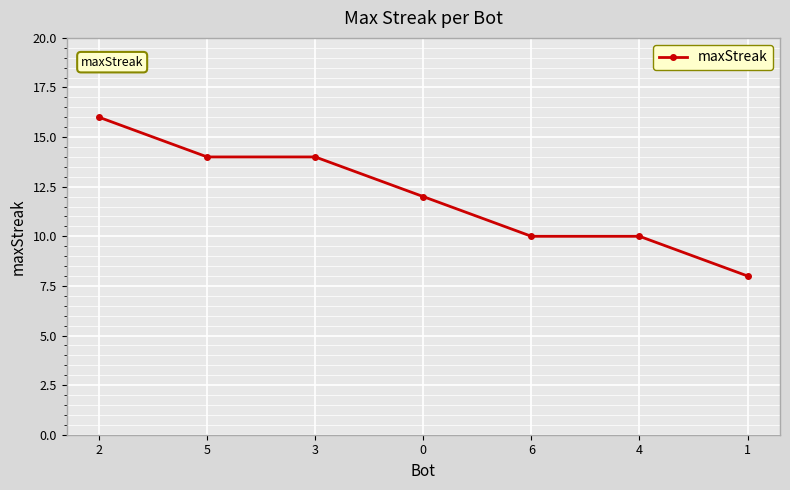

What is the smallest value displayed?

8